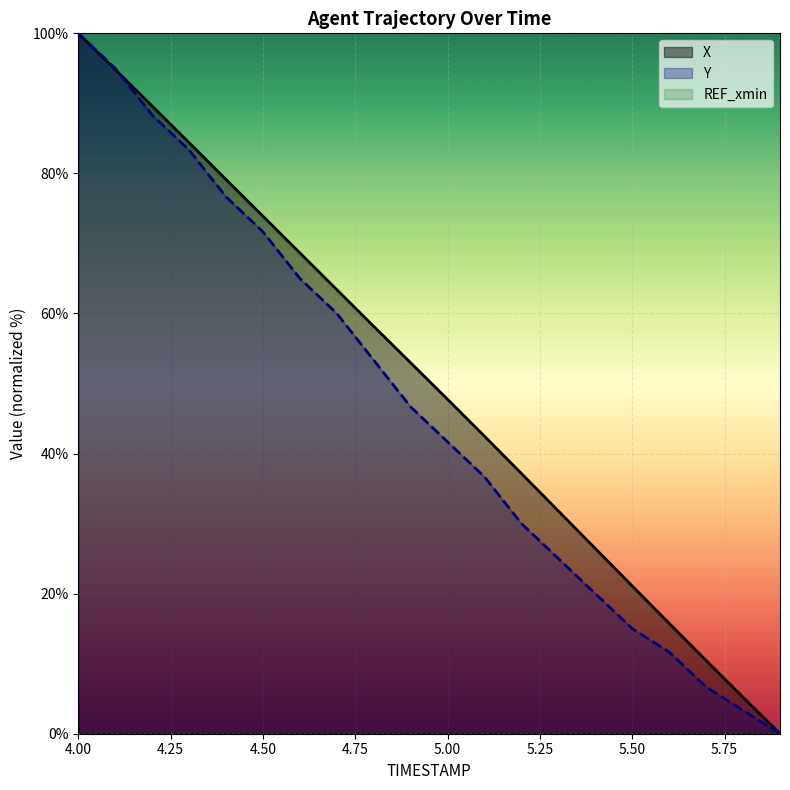

What is the value of the Y point at the 1st from the left?

100.0